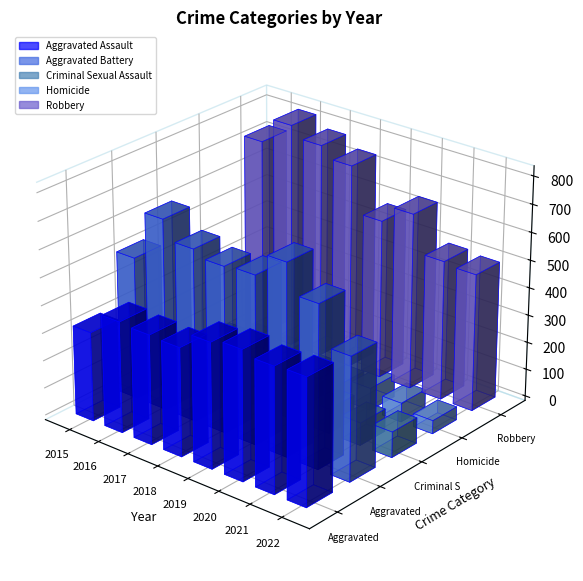

Between 2022 and 2016, which is larger?

2022